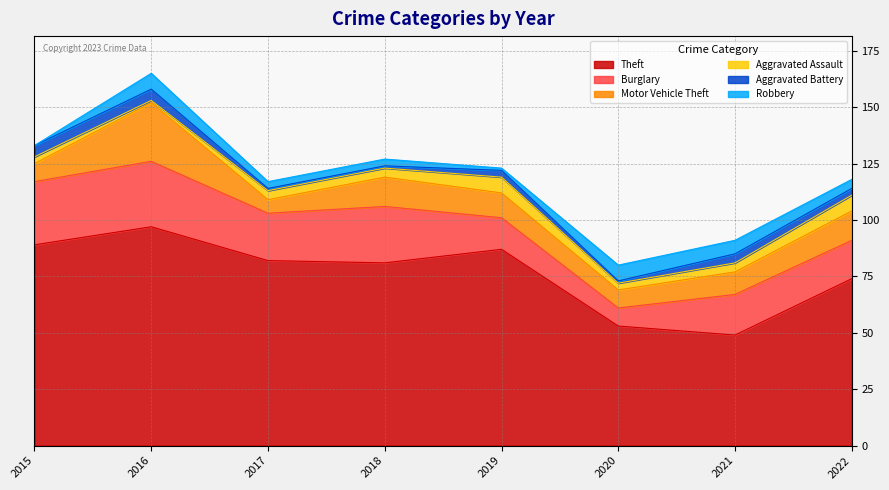

At which category does the chart reach its minimum across all series?

2015